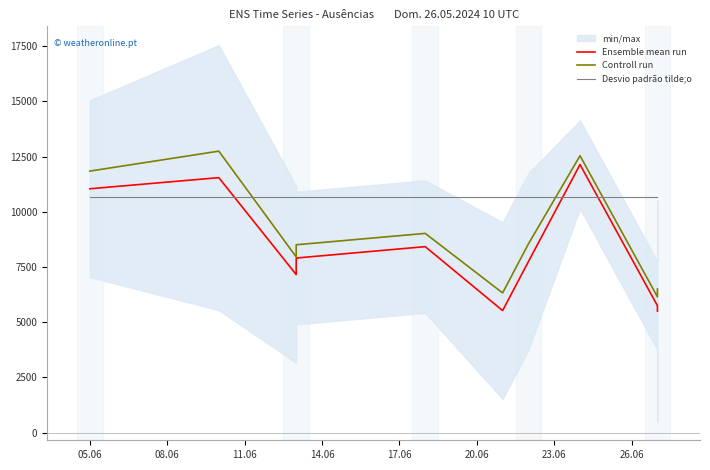

Between 14.06 and 17.06, which is larger?

17.06